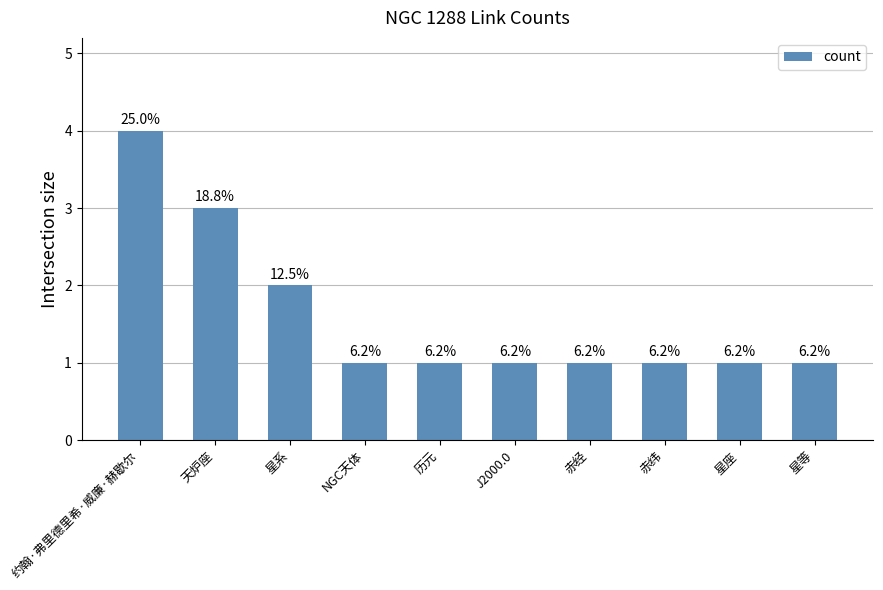

Rank the categories by value from lowest to highest.

NGC天体, 历元, J2000.0, 赤经, 赤纬, 星座, 星等, 星系, 天炉座, 约翰·弗里德里希·威廉·赫歇尔